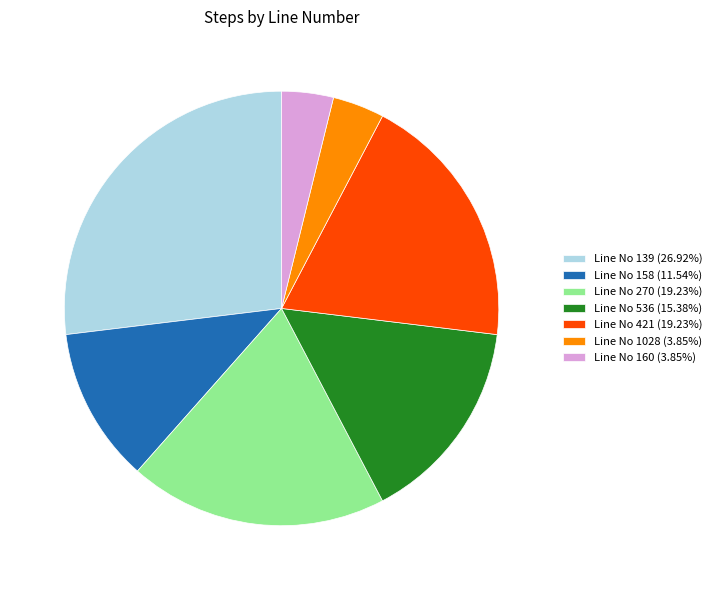

Is the sum of Line No 421 (19.23%) and Line No 1028 (3.85%) greater than half?

No